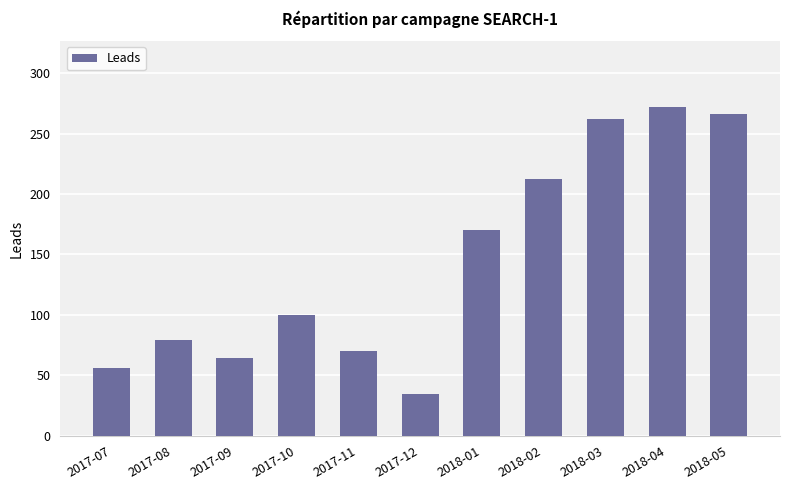

The value at 2018-04 is 96. True or false?

False